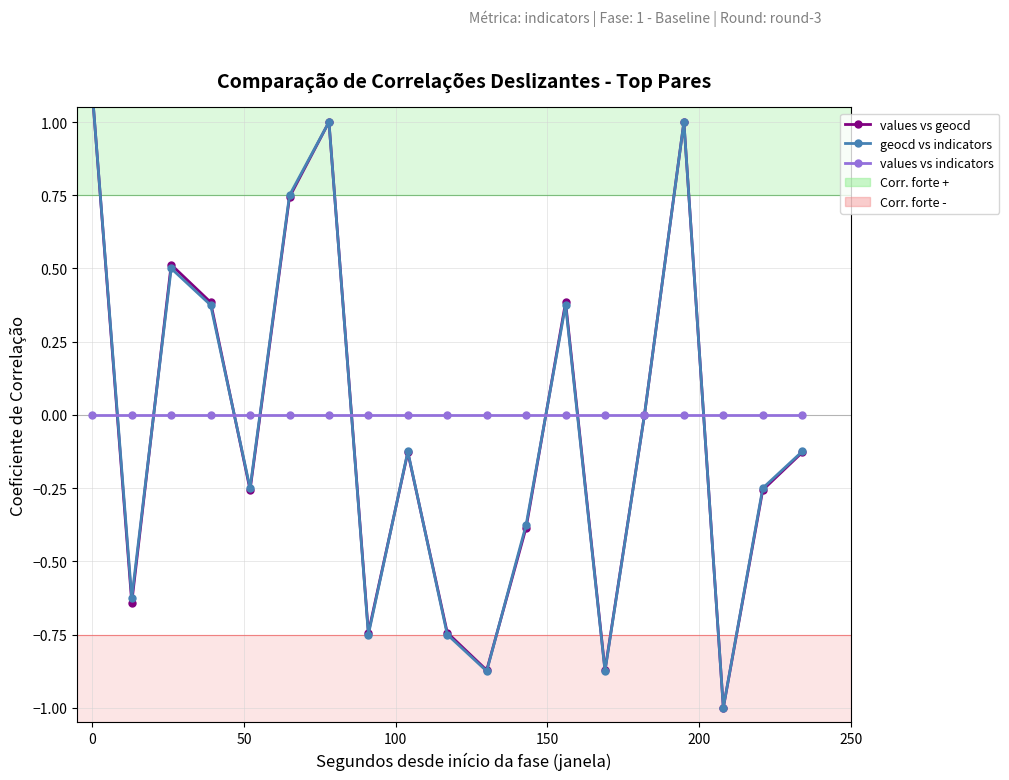

How many lines are shown in the chart?

3